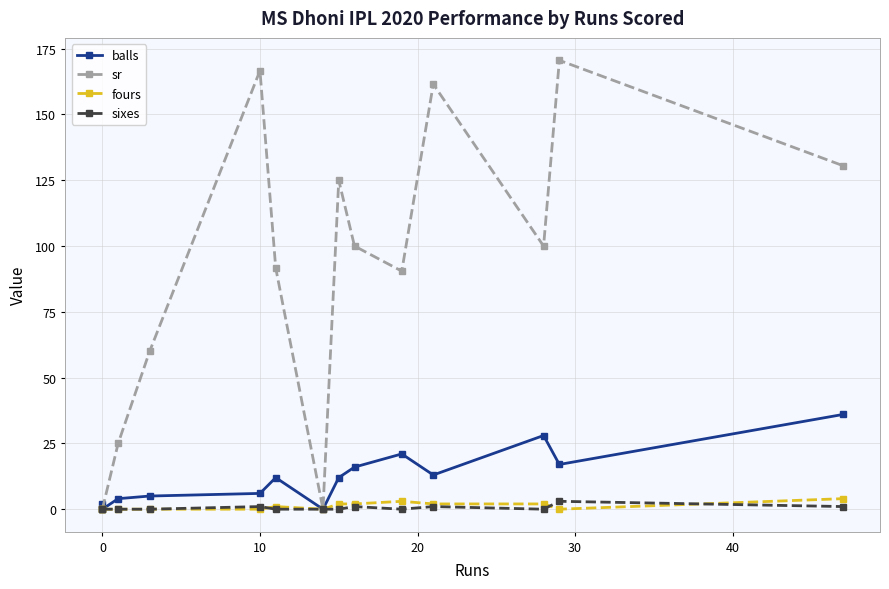

True or false: sixes has a value of 0.0 at 10.

True